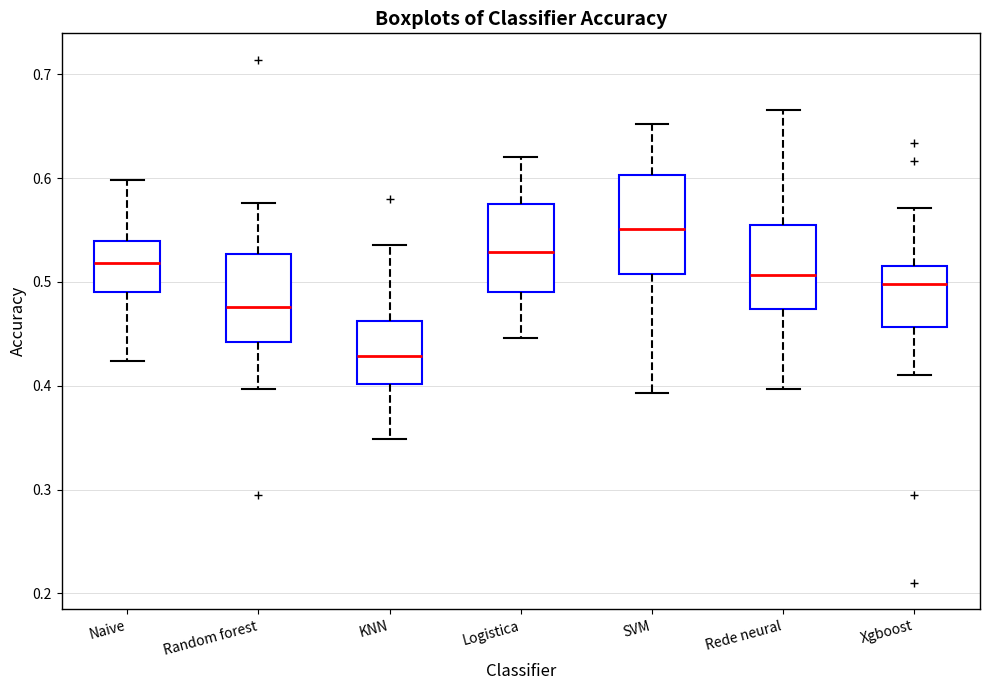

Reading left to right, transcribe this box plot: for each box, give where its median line is, the range the box spans, and where its two whiskers end, as read against the y-axis. The values are not printed on the chart, so give them approximately, as read against the axis.

Naive: median 0.52, box 0.49 to 0.54, whiskers 0.42 to 0.60
Random forest: median 0.48, box 0.44 to 0.53, whiskers 0.40 to 0.58
KNN: median 0.43, box 0.40 to 0.46, whiskers 0.35 to 0.54
Logistica: median 0.53, box 0.49 to 0.57, whiskers 0.45 to 0.62
SVM: median 0.55, box 0.51 to 0.60, whiskers 0.39 to 0.65
Rede neural: median 0.51, box 0.47 to 0.55, whiskers 0.40 to 0.67
Xgboost: median 0.50, box 0.46 to 0.52, whiskers 0.41 to 0.57